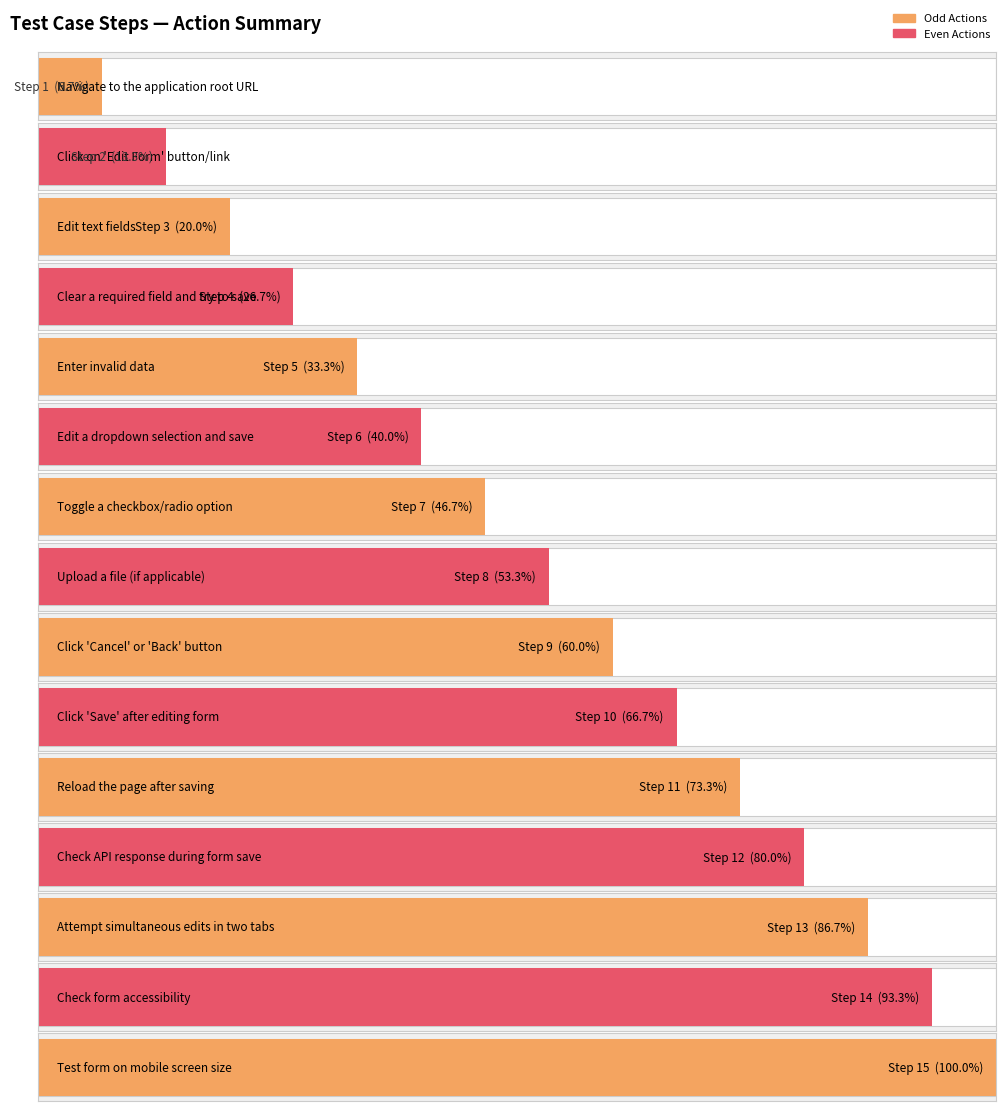

Does the chart contain stacked bars?

No